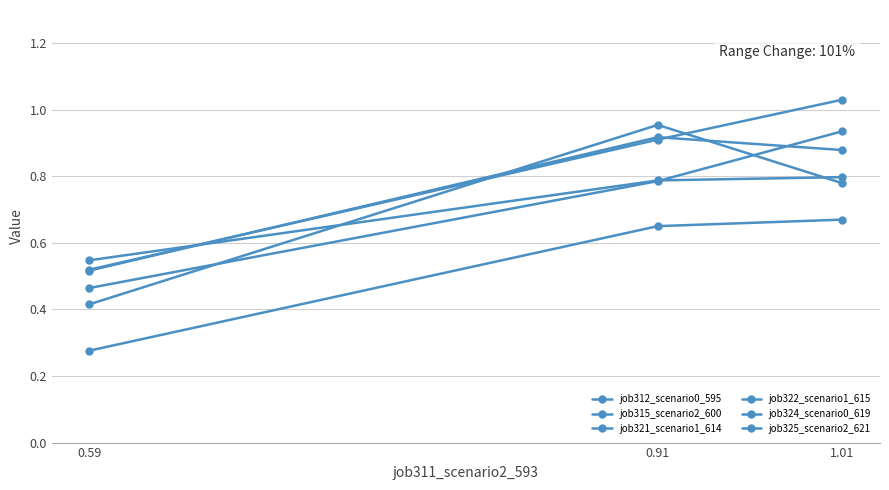

Count the number of data series in this chart.

6